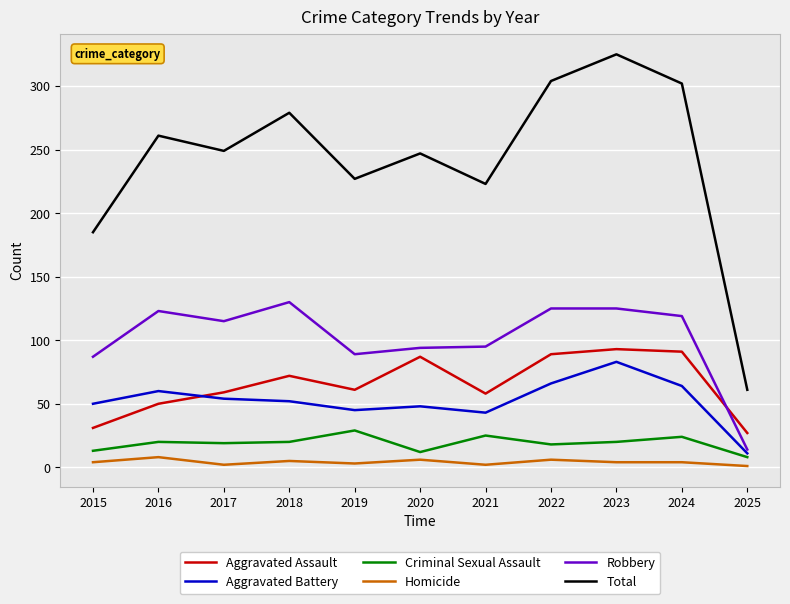

Is the value of Homicide at 2021 greater than the value of Criminal Sexual Assault at 2021?

No